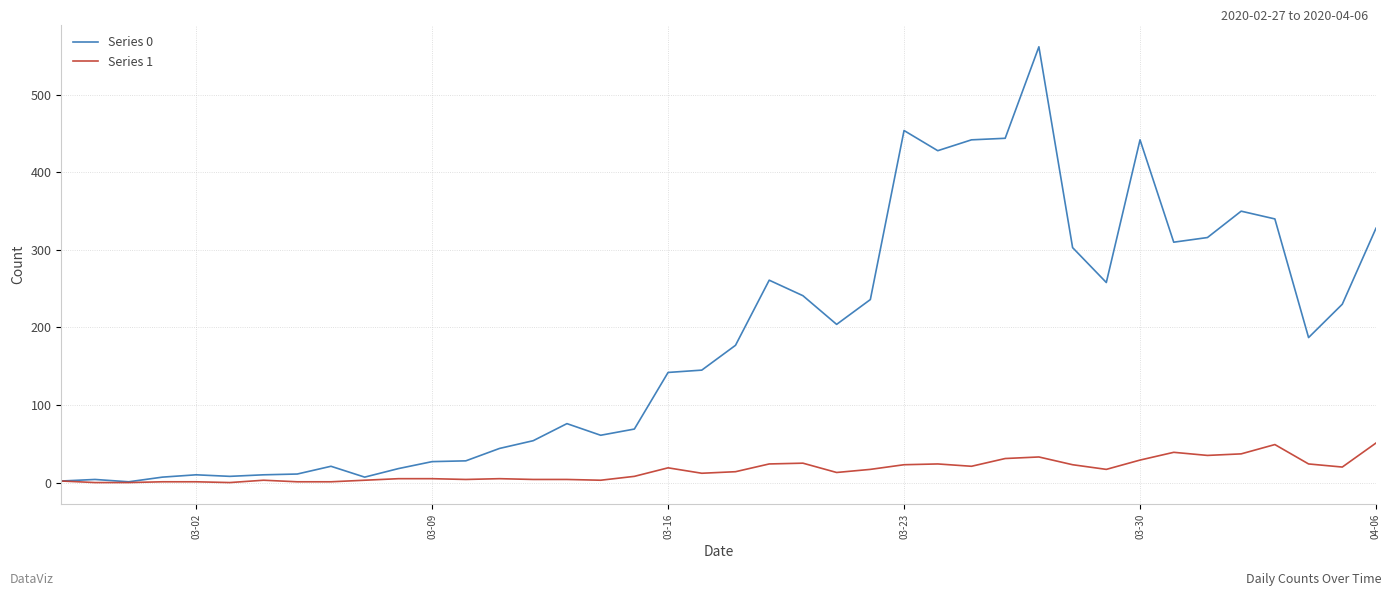

List the series in order of their overall mean, highest first.

Series 0, Series 1